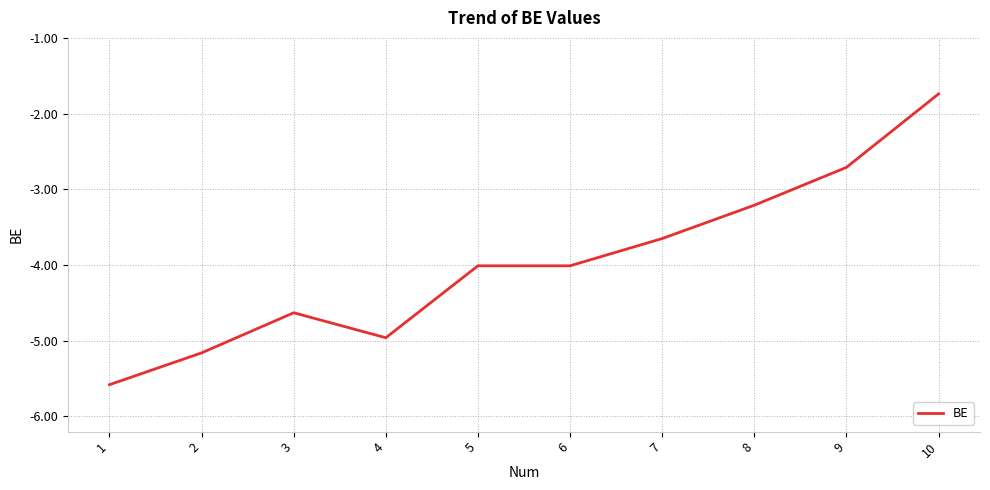

Where is the data nearest to the value -3?

8